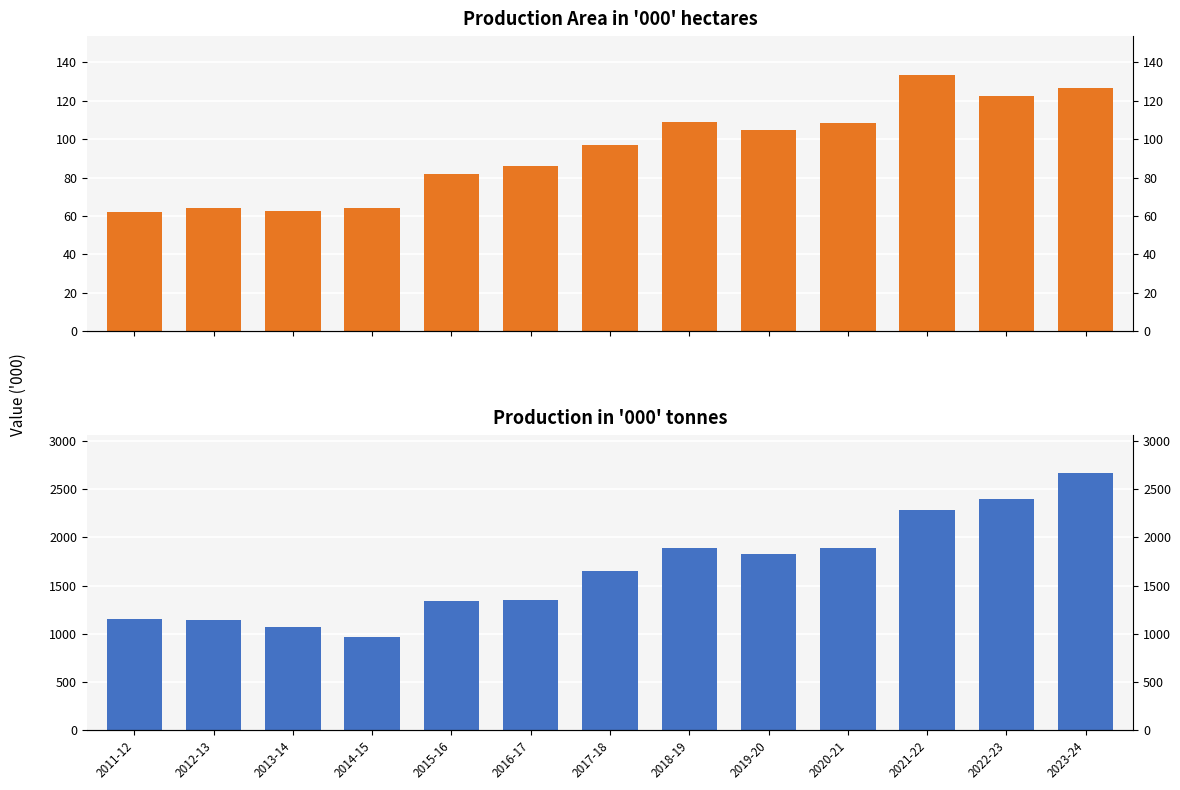

Reading right to left, what are all the values shown in this chart?

Production Area in '000' hectares: 126.5	122.7	133.6	108.4	105.0	109.0	97.0	86.0	82.0	64.2	62.4	64.3	62.2
Production in '000' tonnes: 2664.4	2399.0	2283.9	1884.6	1828.0	1893.0	1648.0	1350.0	1338.0	968.4	1073.7	1144.5	1153.3